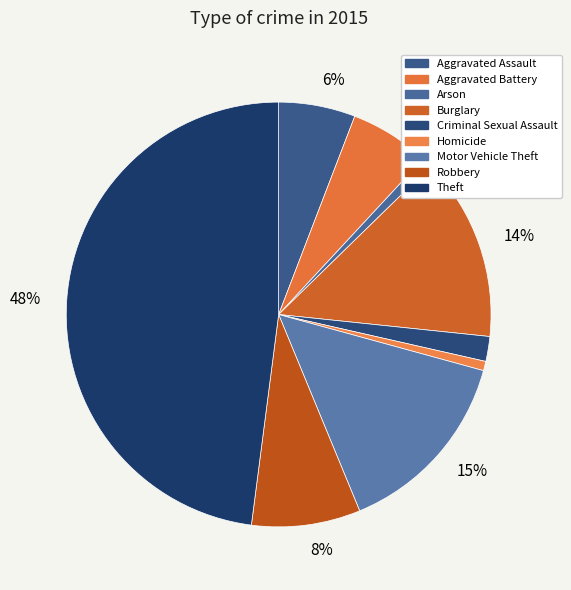

To the nearest percent, what portion does Aggravated Battery represent?

6%